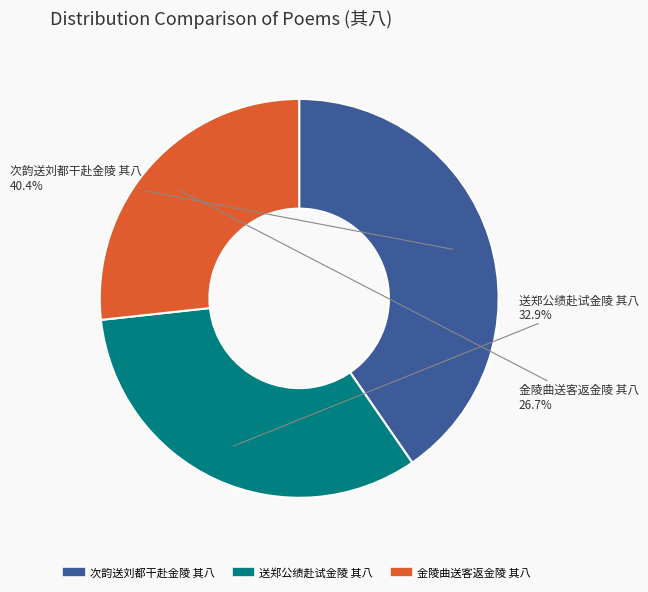

To the nearest percent, what portion does 送郑公绩赴试金陵 其八 represent?

33%